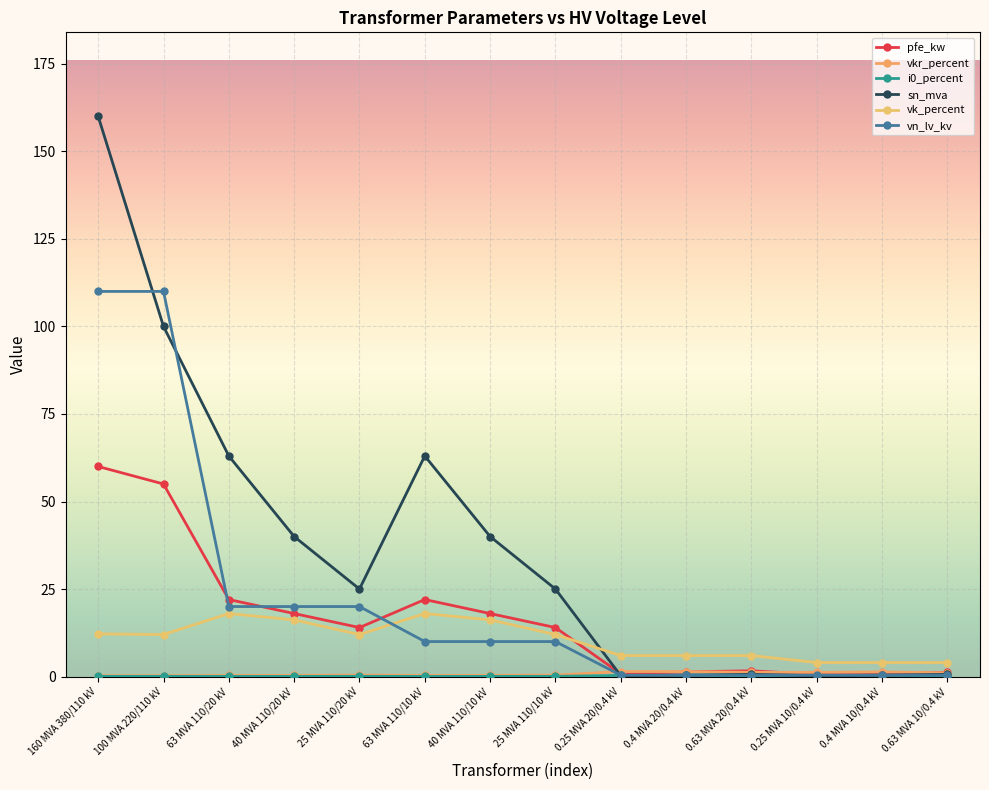

At how many categories does at least one series exceed 11?

8